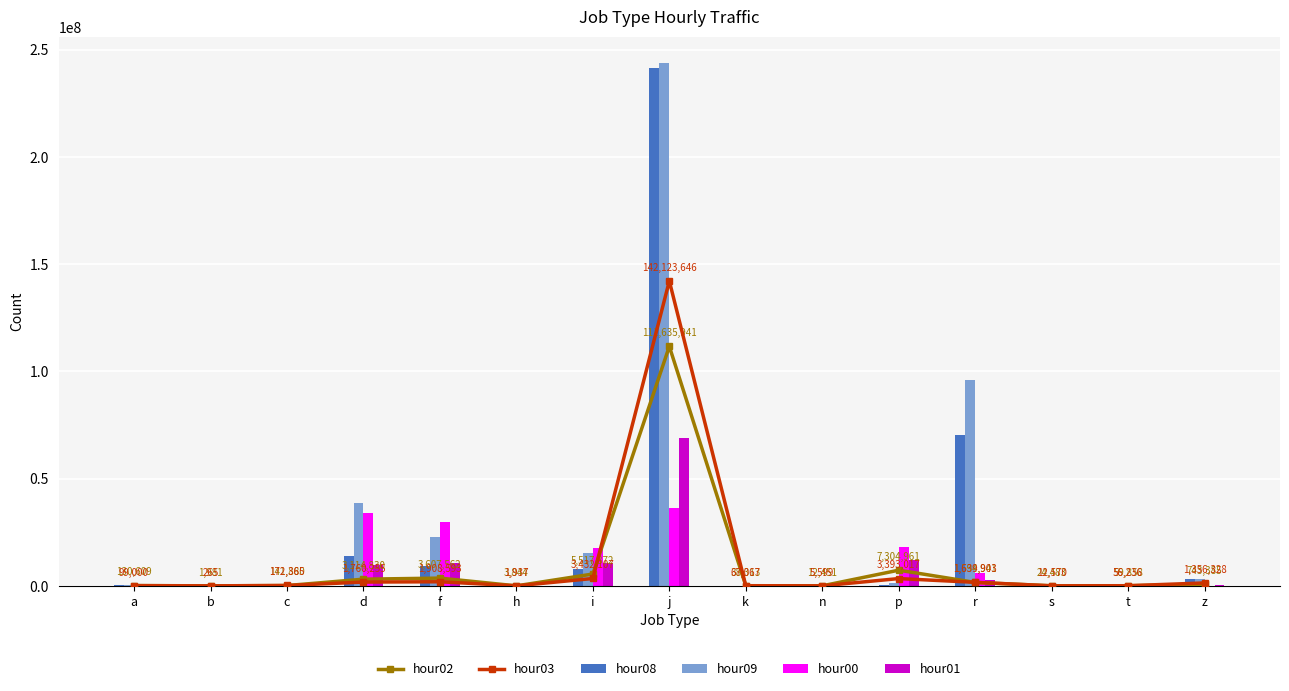

Which series has the largest range (max minus min)?

hour09